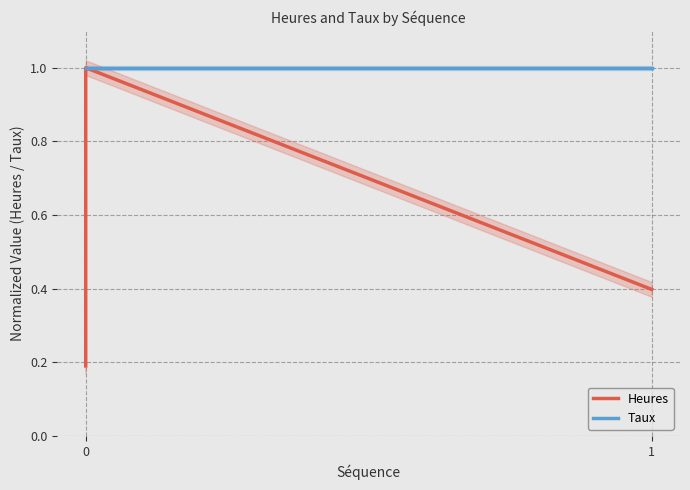

List the series in order of their overall mean, highest first.

Taux, Heures